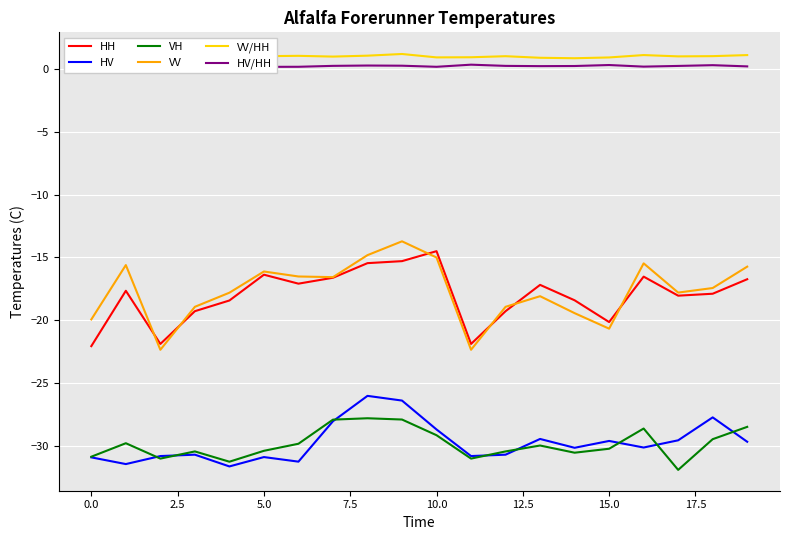

What is the value of the HV point at the 12th from the left?

-30.8